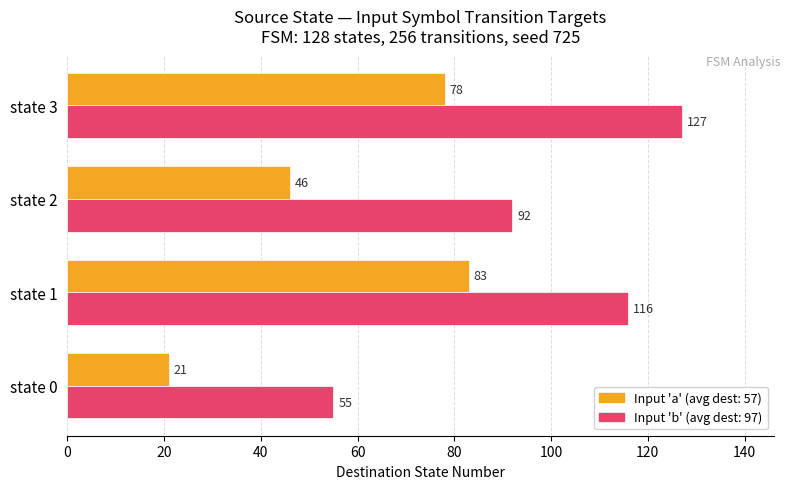

At which category is the sum across all series the highest?

state 3